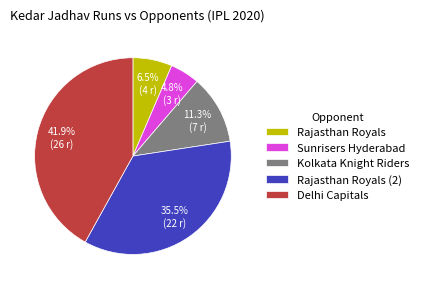

Which has a higher value, Rajasthan Royals (2) or Delhi Capitals?

Delhi Capitals